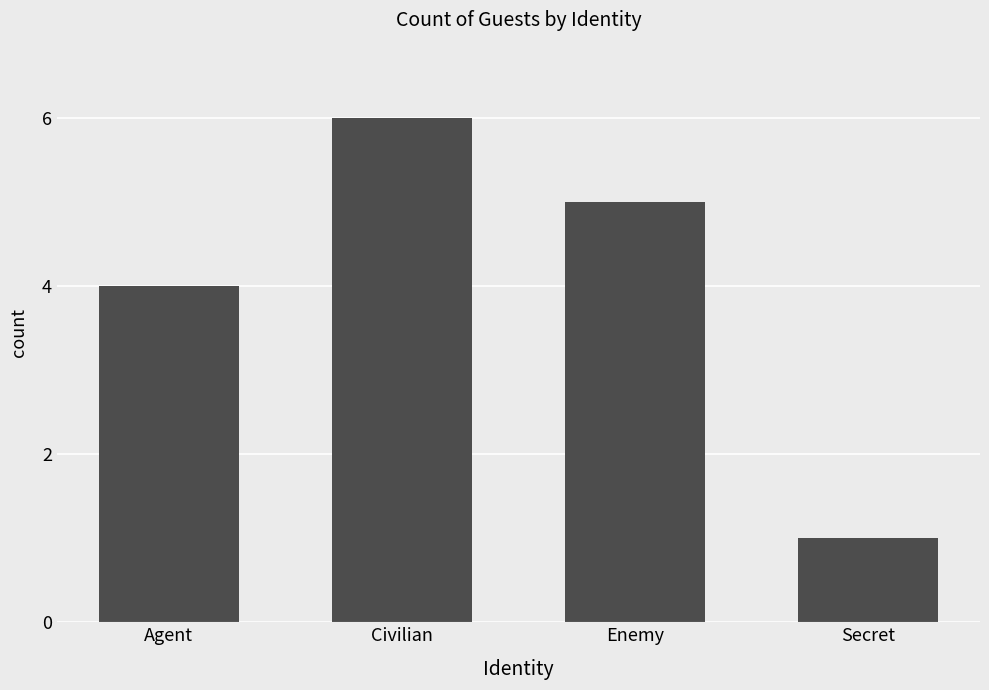

Rank the categories by value from highest to lowest.

Civilian, Enemy, Agent, Secret